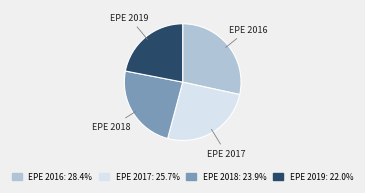

How many slices are in this pie chart?

4